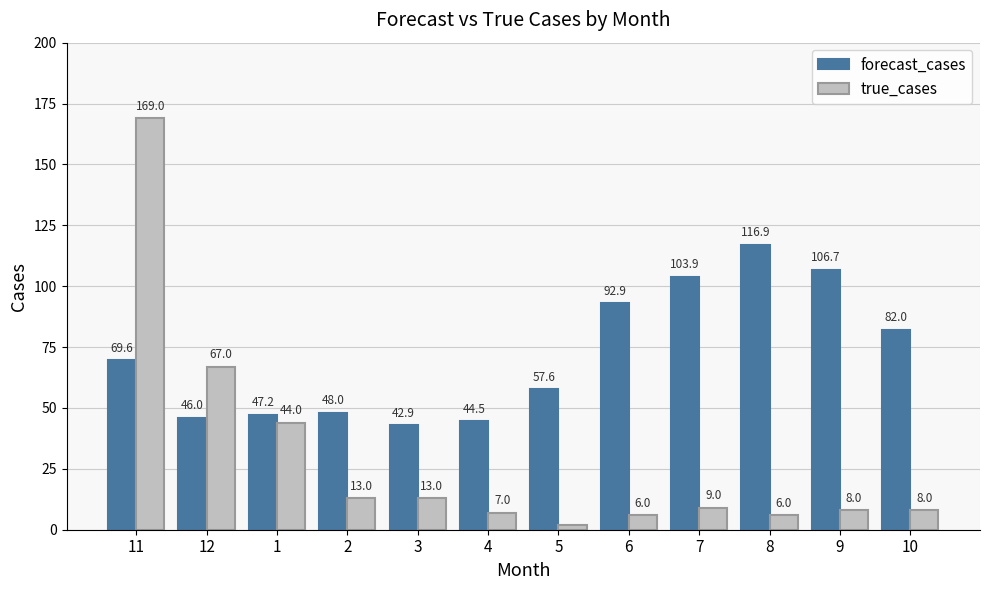

What is the sum of all forecast_cases values?

858.3